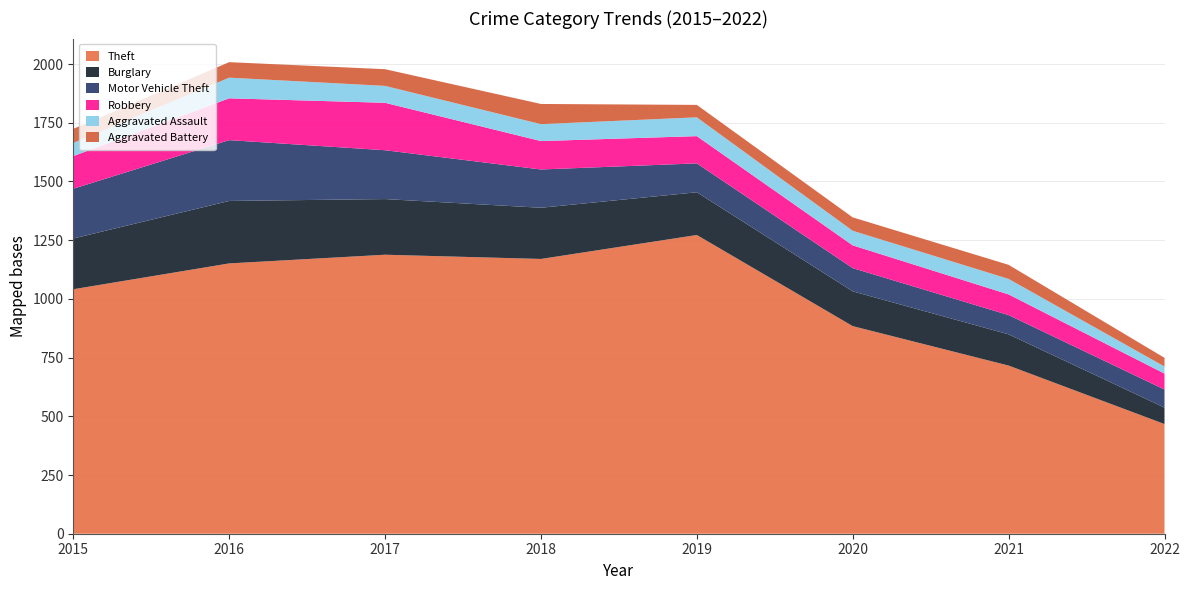

Reading left to right, list all the values displayed in this chart.

Theft: 1041	1151	1188	1170	1272	884	716	467
Burglary: 216	266	237	218	182	148	133	70
Motor Vehicle Theft: 212	259	208	163	123	99	82	77
Robbery: 139	178	202	121	116	97	88	68
Aggravated Assault: 56	88	72	72	80	62	66	30
Aggravated Battery: 60	66	71	86	53	57	60	37